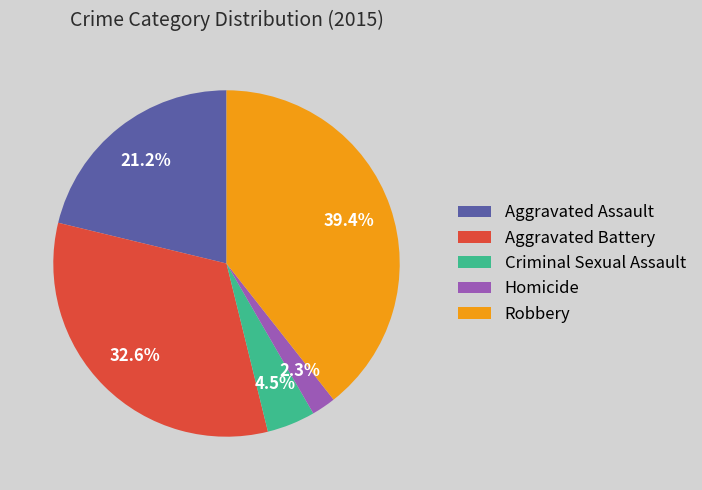

Which category has the biggest portion of the pie?

Robbery